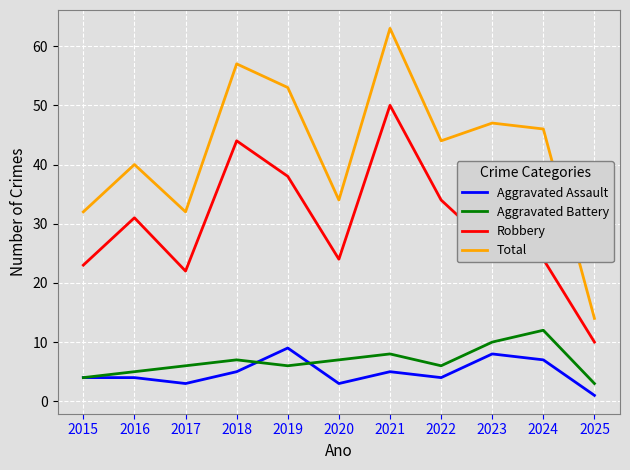

Is it true that Robbery equals 14 at 2025?

False